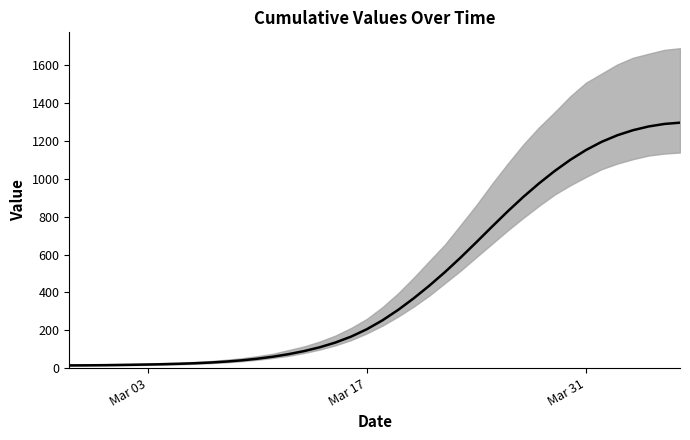

What is the change in value from 2020-03-07 to 2020-03-31?

+1123.4